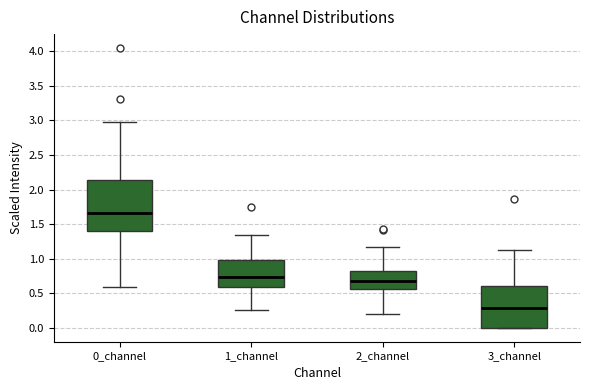

Which box is the tallest, from its lower edge to its upper edge?

0_channel